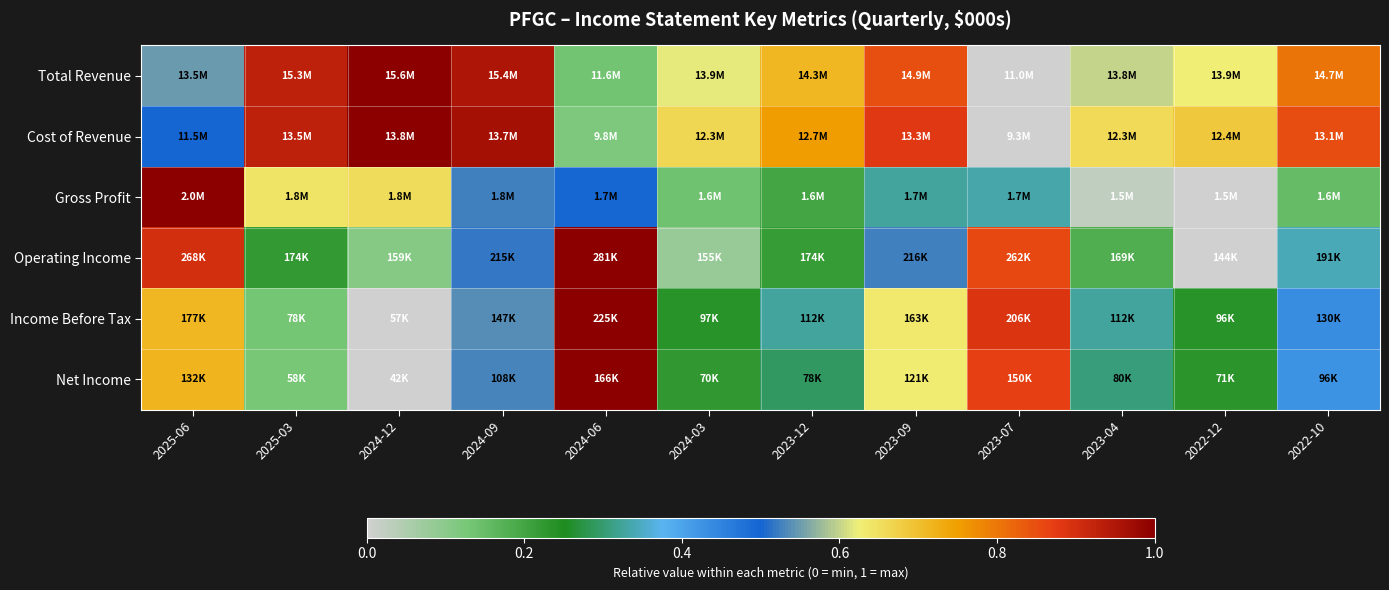

Reading left to right, what are all the values shown in this chart?

Total Revenue: 2025-06=0.6	2025-03=0.9	2024-12=1.0	2024-09=1.0	2024-06=0.1	2024-03=0.6	2023-12=0.7	2023-09=0.9	2023-07=0.0	2023-04=0.6	2022-12=0.6	2022-10=0.8
Cost of Revenue: 2025-06=0.5	2025-03=0.9	2024-12=1.0	2024-09=1.0	2024-06=0.1	2024-03=0.7	2023-12=0.8	2023-09=0.9	2023-07=0.0	2023-04=0.7	2022-12=0.7	2022-10=0.9
Gross Profit: 2025-06=1.0	2025-03=0.6	2024-12=0.7	2024-09=0.5	2024-06=0.5	2024-03=0.1	2023-12=0.2	2023-09=0.3	2023-07=0.3	2023-04=0.0	2022-12=0.0	2022-10=0.2
Operating Income: 2025-06=0.9	2025-03=0.2	2024-12=0.1	2024-09=0.5	2024-06=1.0	2024-03=0.1	2023-12=0.2	2023-09=0.5	2023-07=0.9	2023-04=0.2	2022-12=0.0	2022-10=0.3
Income Before Tax: 2025-06=0.7	2025-03=0.1	2024-12=0.0	2024-09=0.5	2024-06=1.0	2024-03=0.2	2023-12=0.3	2023-09=0.6	2023-07=0.9	2023-04=0.3	2022-12=0.2	2022-10=0.4
Net Income: 2025-06=0.7	2025-03=0.1	2024-12=0.0	2024-09=0.5	2024-06=1.0	2024-03=0.2	2023-12=0.3	2023-09=0.6	2023-07=0.9	2023-04=0.3	2022-12=0.2	2022-10=0.4